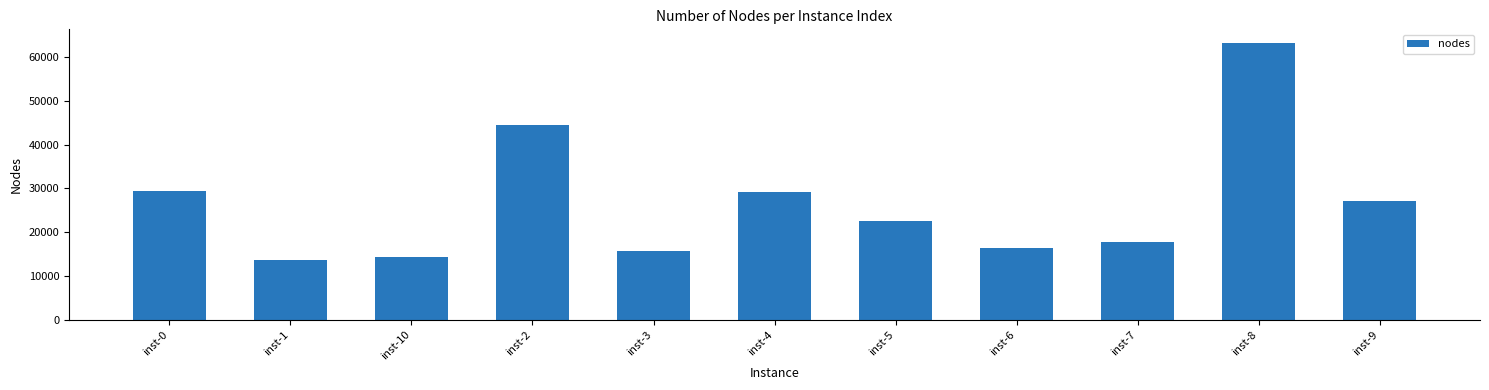

What is the sum of all values?

293479